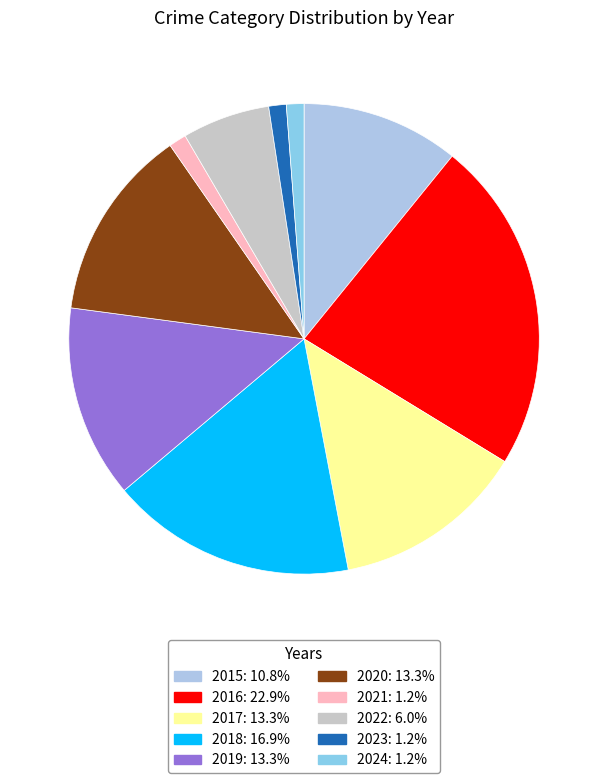

To the nearest percent, what percentage of the pie is 2020?

13%